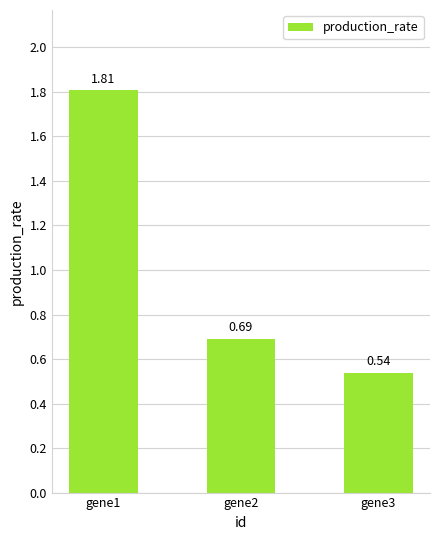

Which has a higher value, gene1 or gene2?

gene1